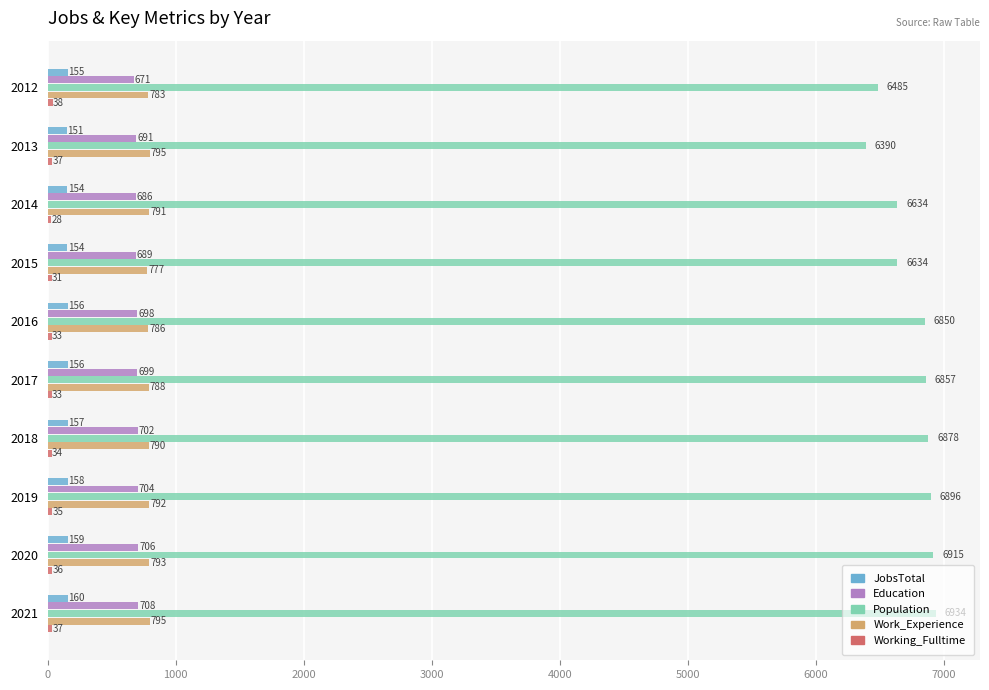

Which series has the largest total across all categories?

Population